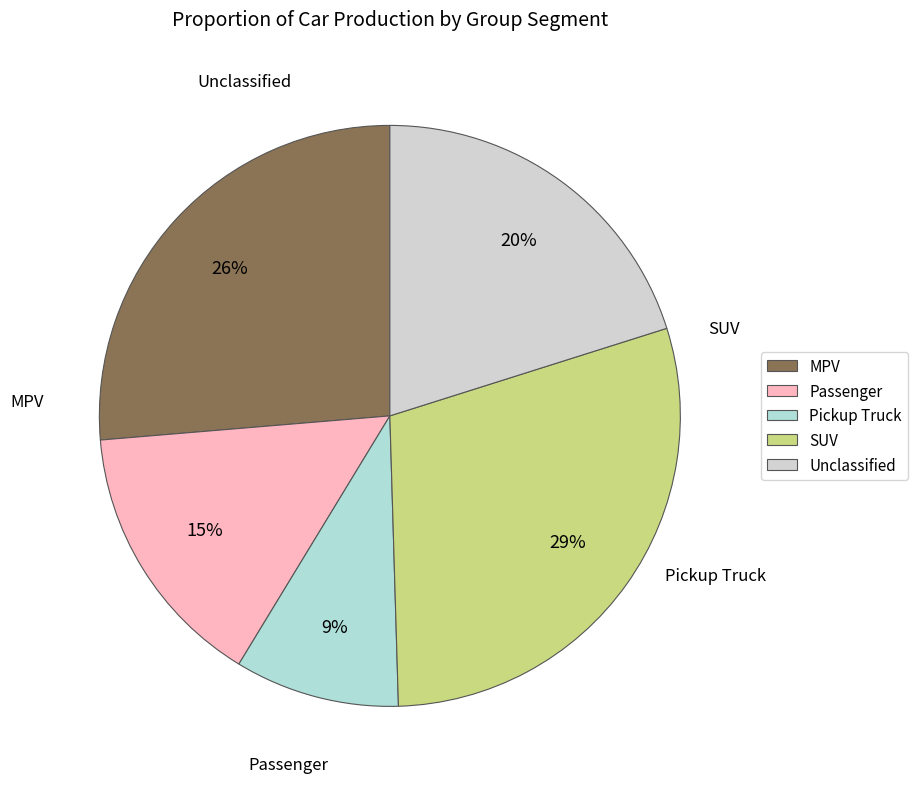

Is there a majority slice in this chart?

No